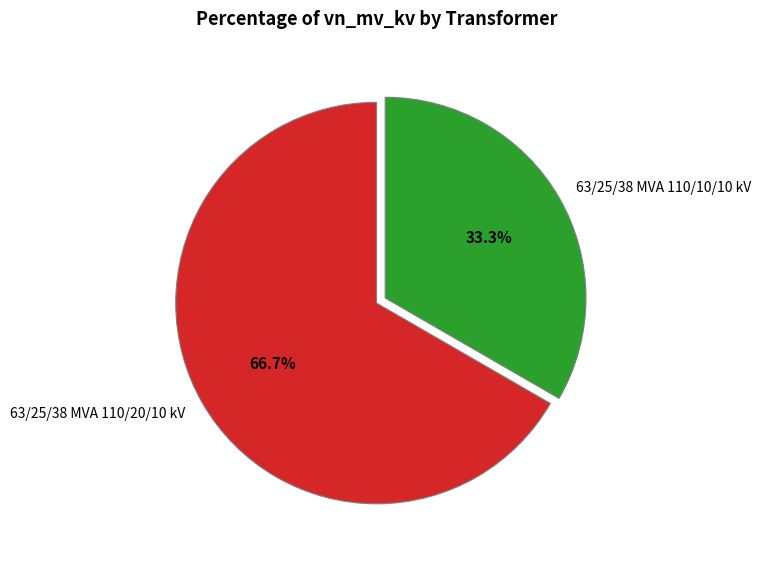

Is it true that 63/25/38 MVA 110/20/10 kV is 76% of the pie?

False